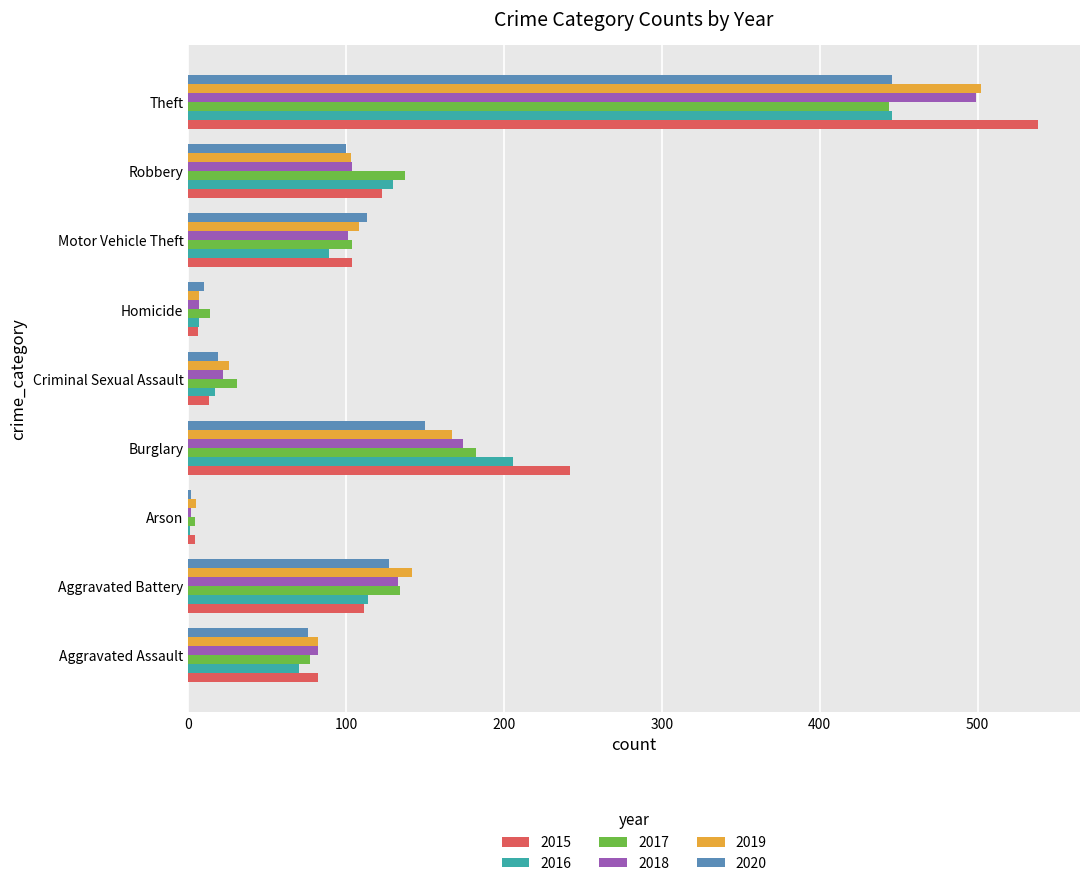

At which category is the sum across all series the highest?

Theft